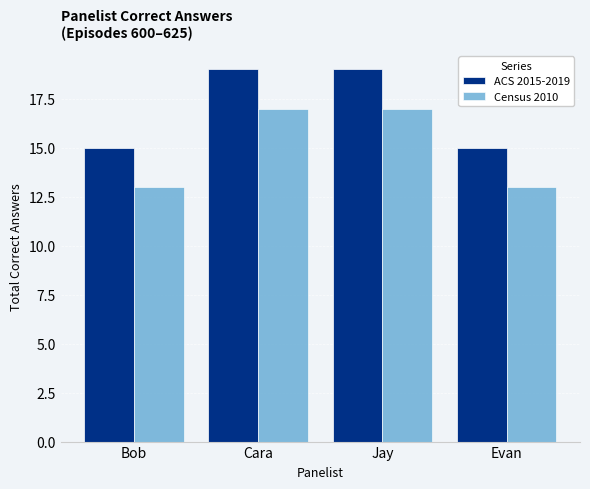

List the series in order of their peak value, highest first.

ACS 2015-2019, Census 2010